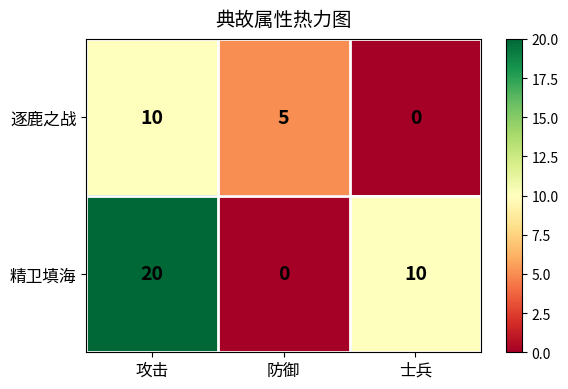

What is the greatest value displayed?

20